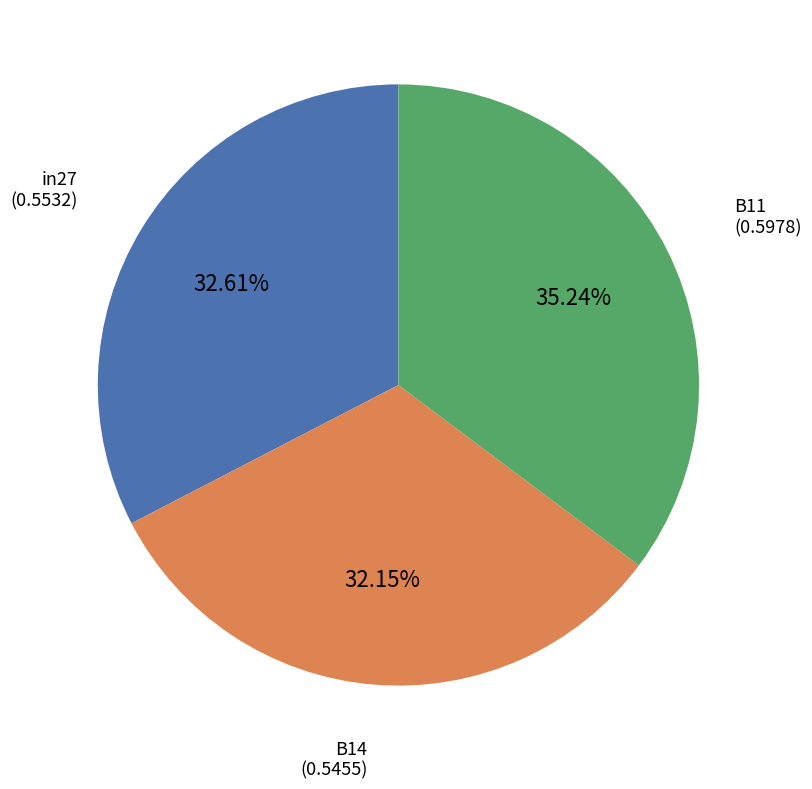

Count the number of slices in the pie.

3